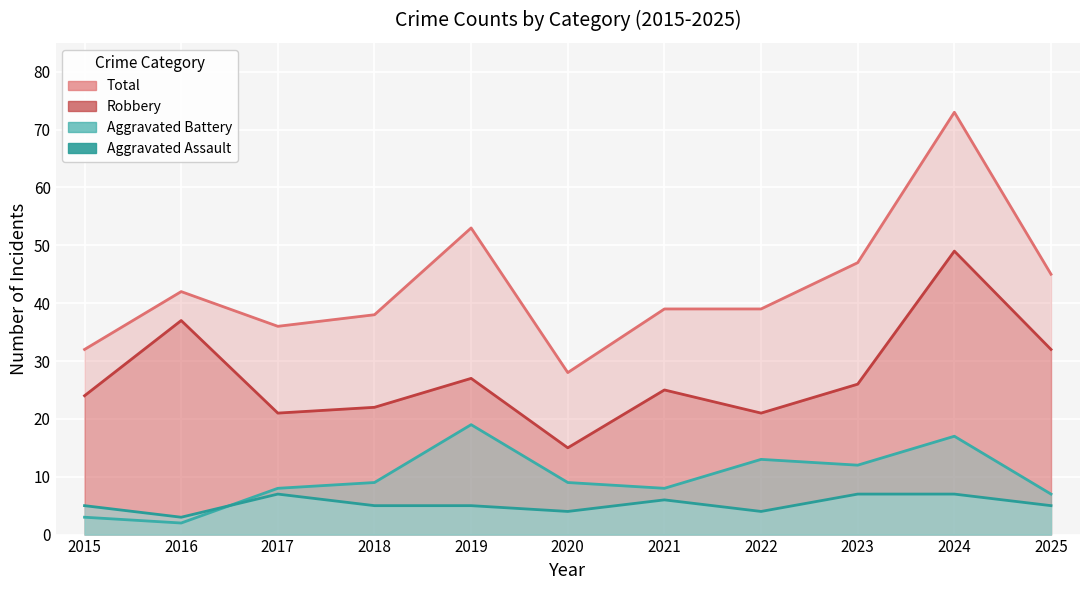

At which label does Aggravated Battery reach its minimum?

2016